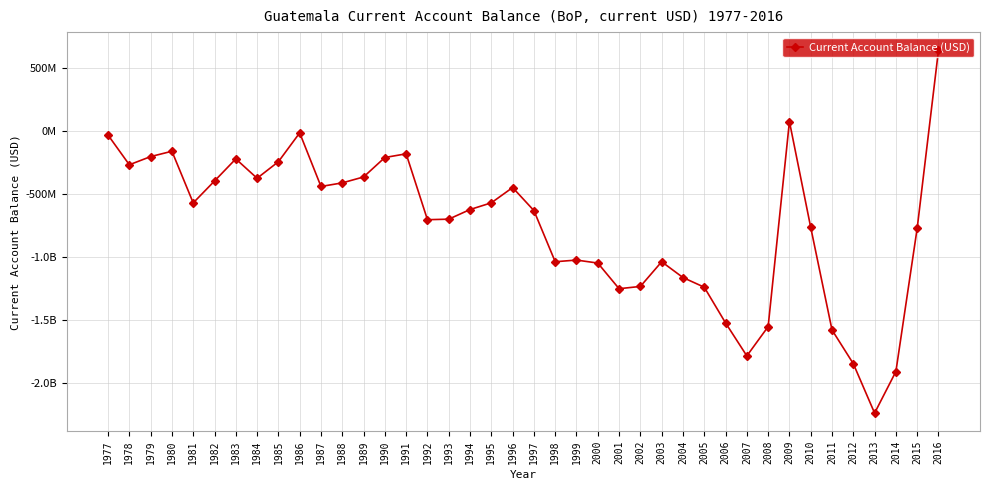

List the labels in order of value, smallest first.

2013, 2014, 2012, 2007, 2011, 2008, 2006, 2001, 2005, 2002, 2004, 2000, 2003, 1998, 1999, 2015, 2010, 1992, 1993, 1997, 1994, 1981, 1995, 1996, 1987, 1988, 1982, 1984, 1989, 1978, 1985, 1983, 1990, 1979, 1991, 1980, 1977, 1986, 2009, 2016